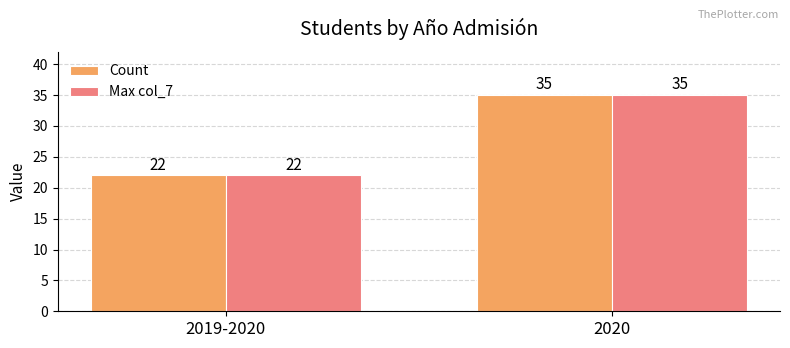

Does the chart contain any negative values?

No